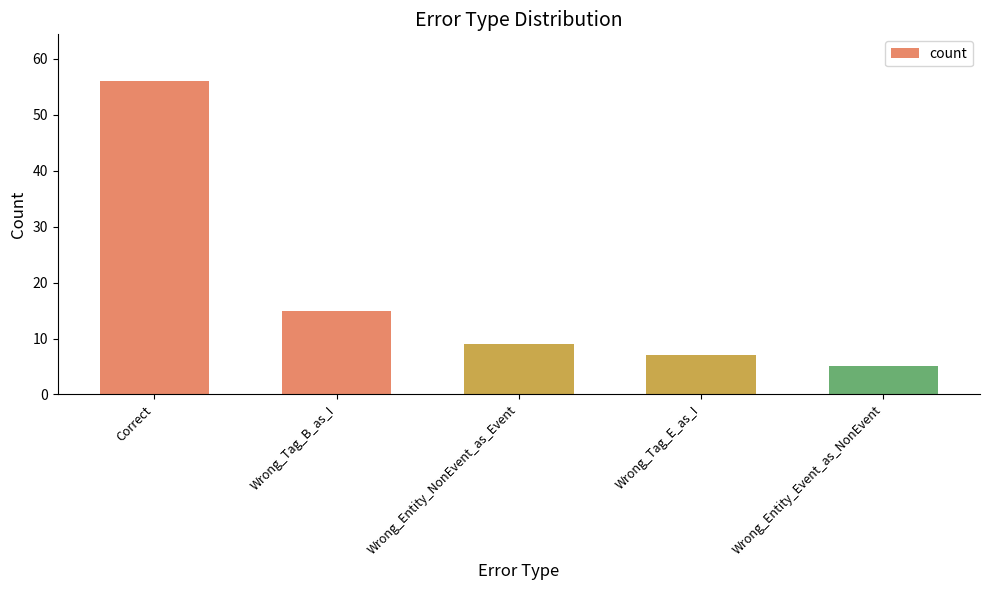

Reading right to left, transcribe all the data shown in this chart.

5	7	9	15	56